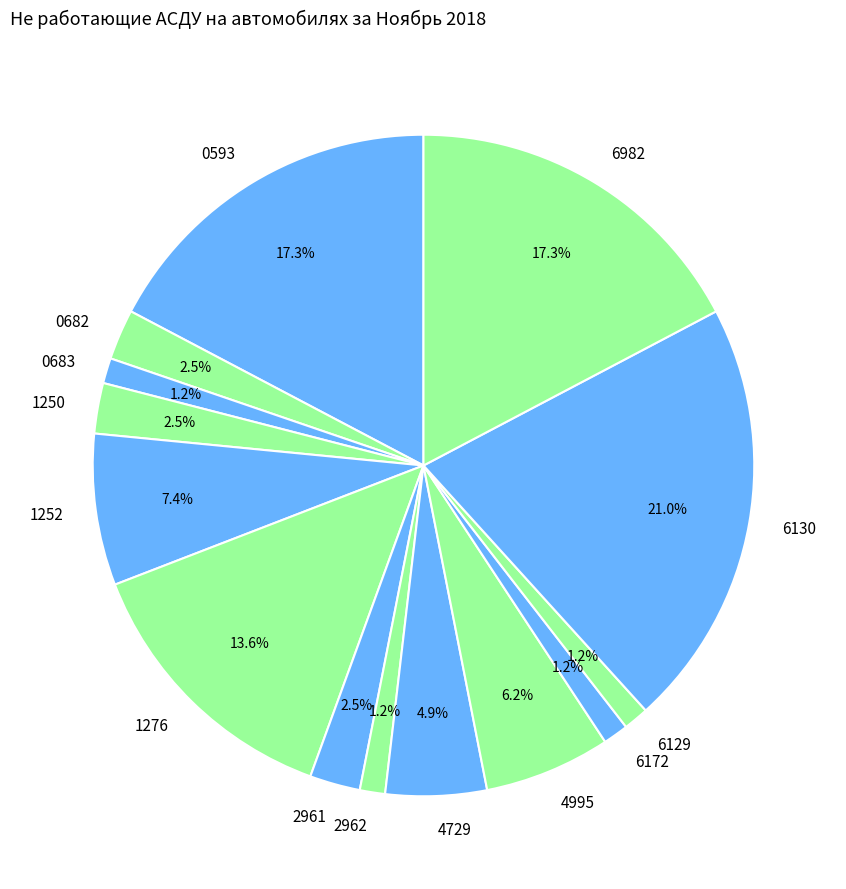

Approximately how many times larger is the value at 6982 compared to 4995?

2.8